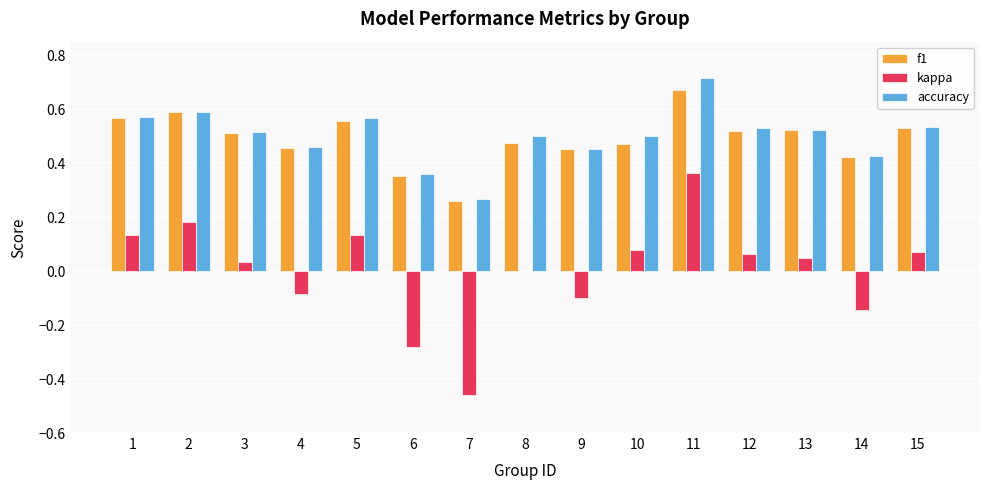

Is the value of accuracy at 2 greater than the value of f1 at 8?

Yes